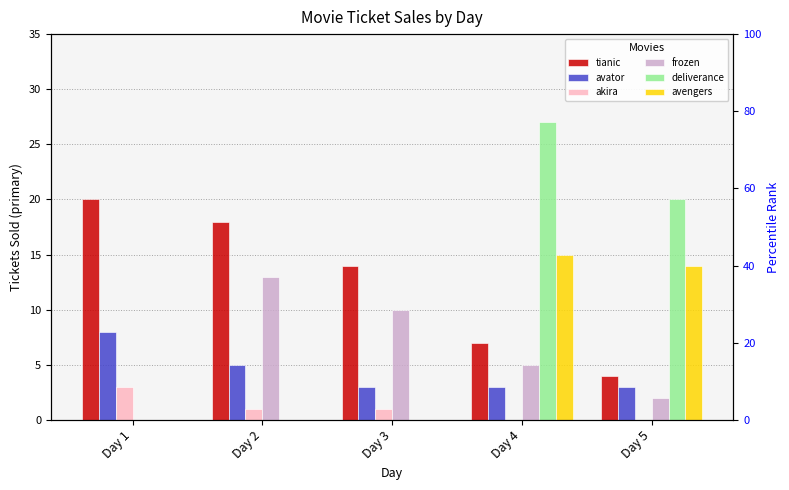

At which category is the sum across all series the highest?

Day 4